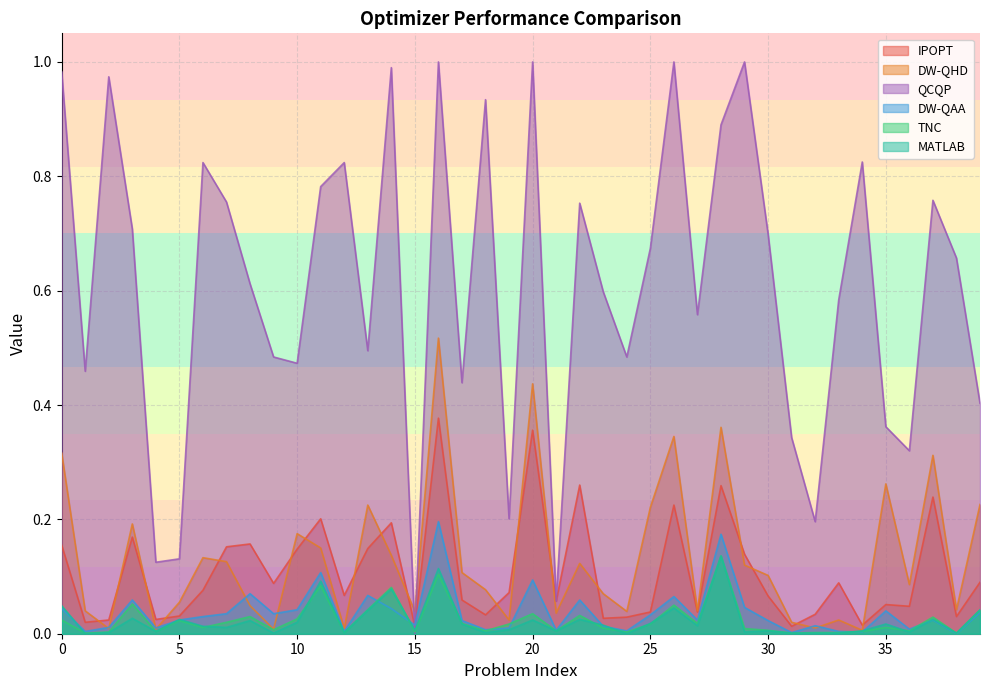

True or false: MATLAB has more than 0 points higher than both neighbors.

True